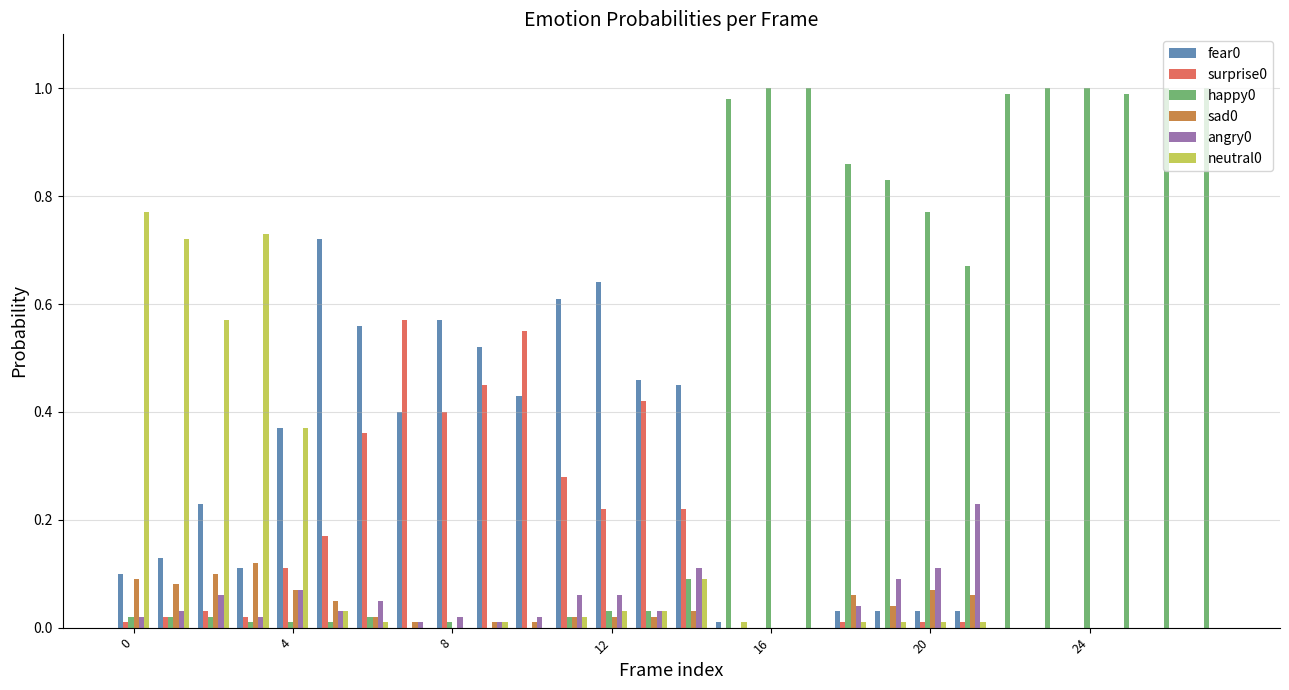

What is the sum of all happy0 values?

12.4